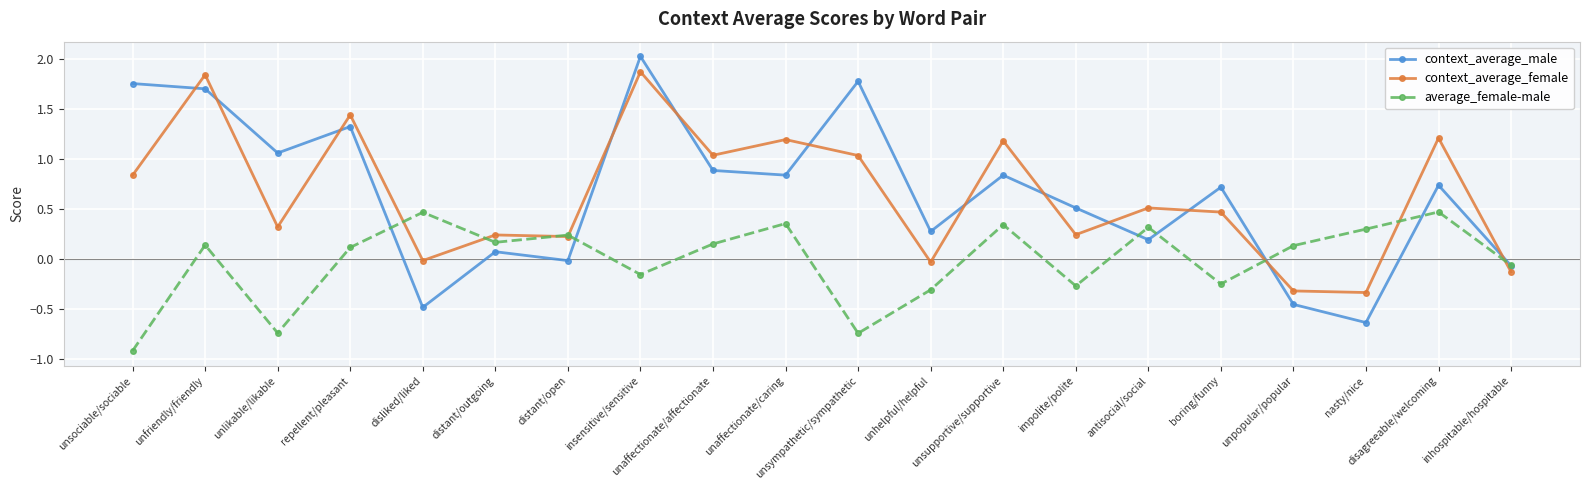

Which series ends up on top after the final intersection of average_female-male and context_average_female?

average_female-male